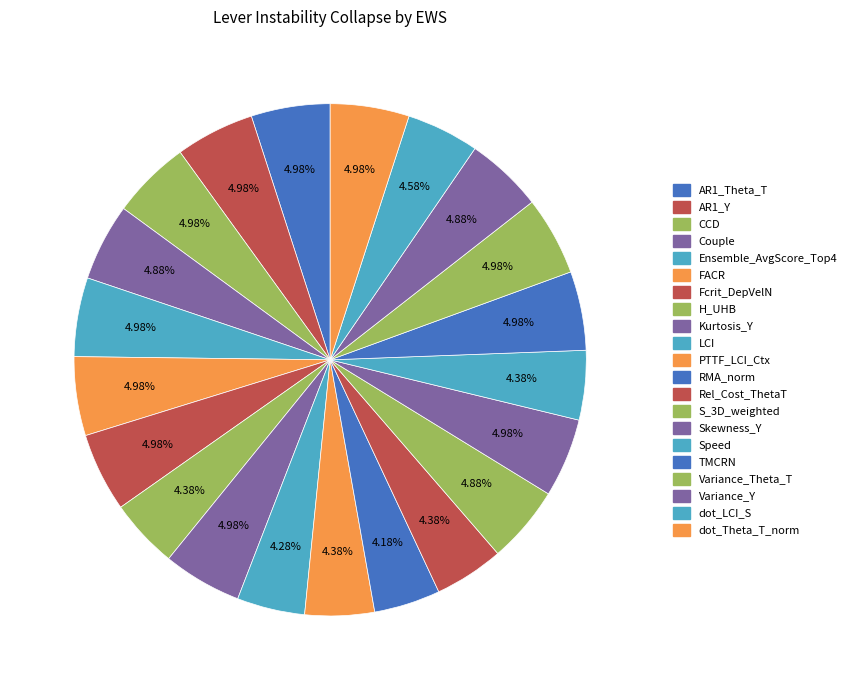

How many segments does this pie chart have?

21